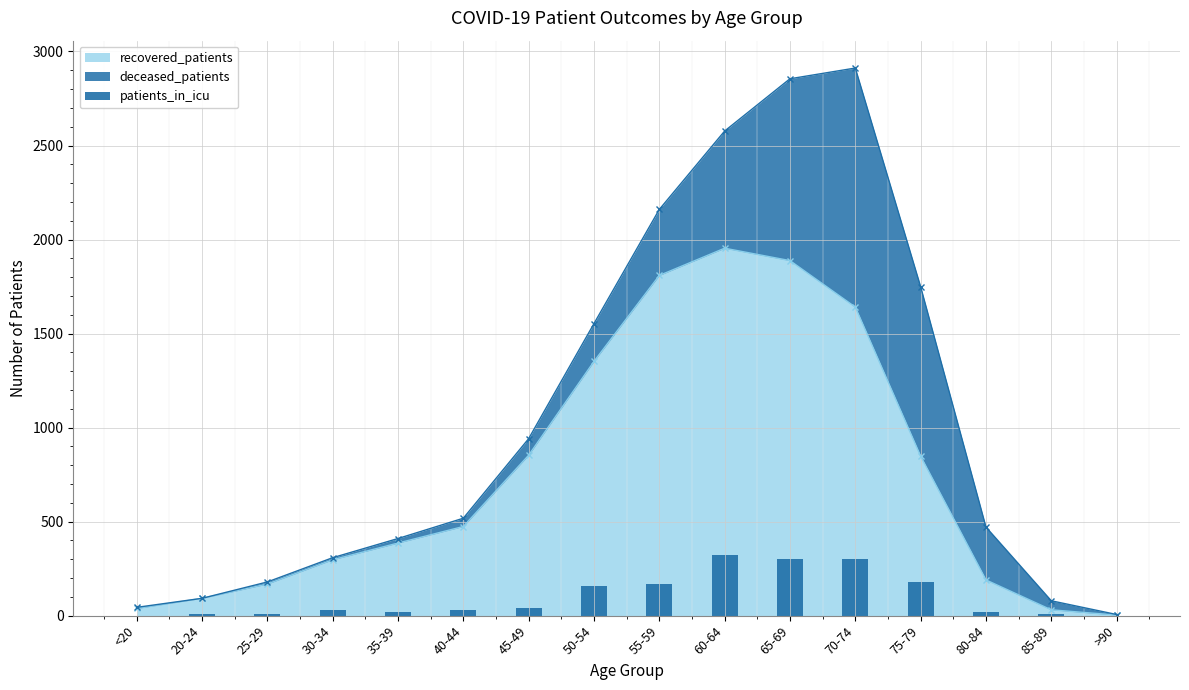

The value of recovered_patients at 40-44 is 474. True or false?

True